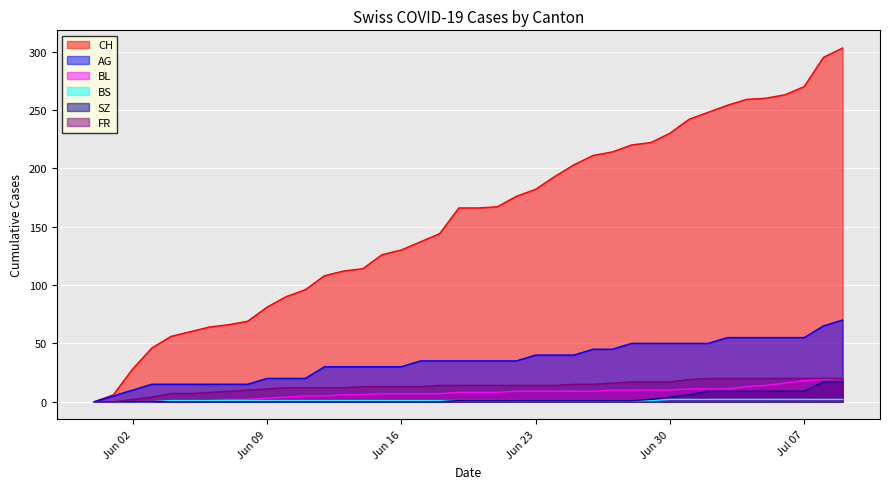

How many values in the FR series exceed 14?

15